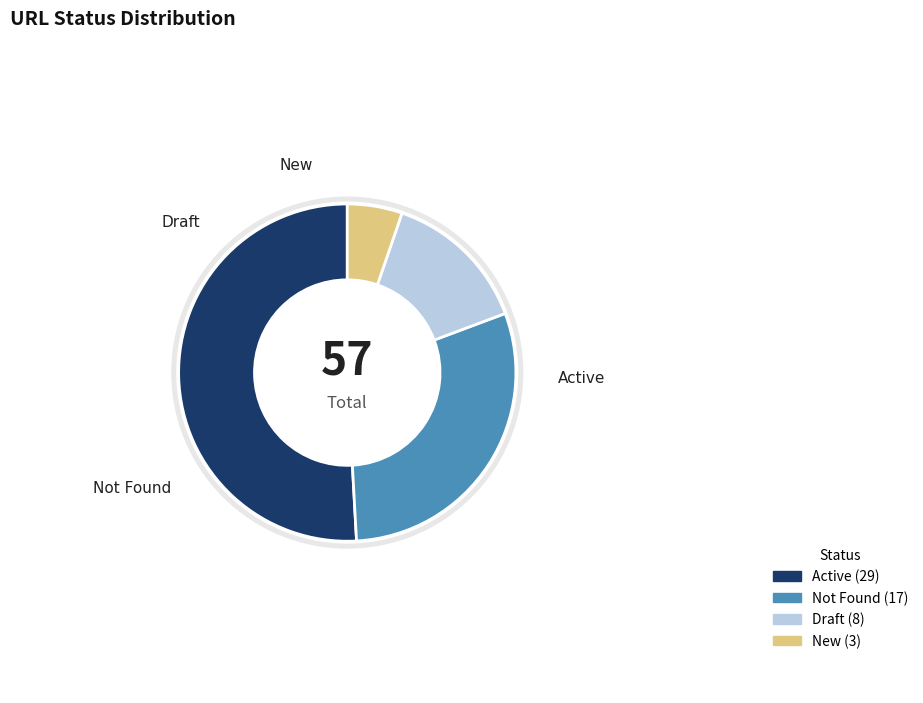

How many slices are in this pie chart?

4